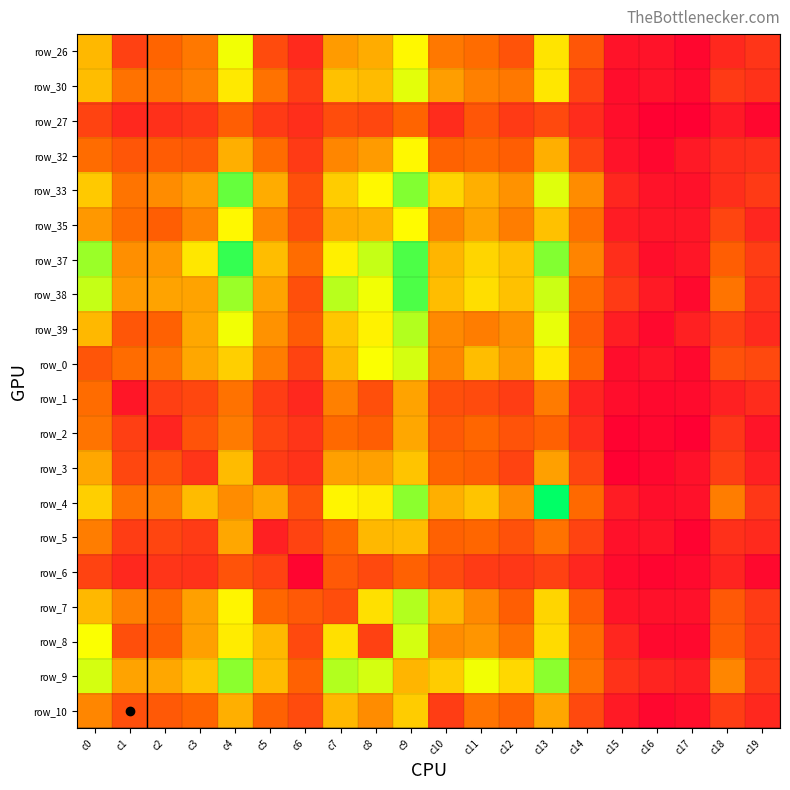

Which label corresponds to the smallest value in the chart?

c17